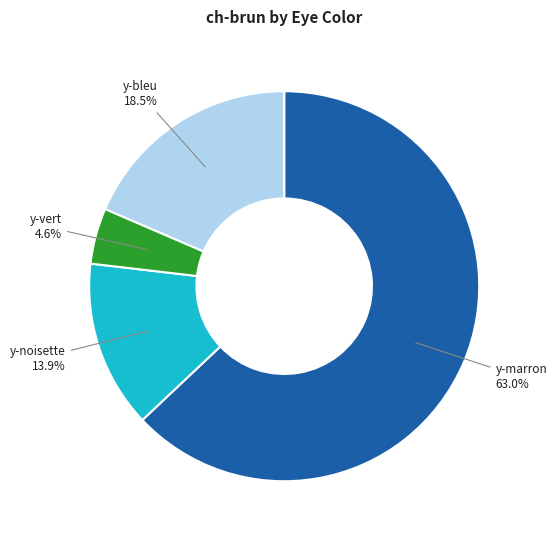

Does any single category account for the majority?

Yes